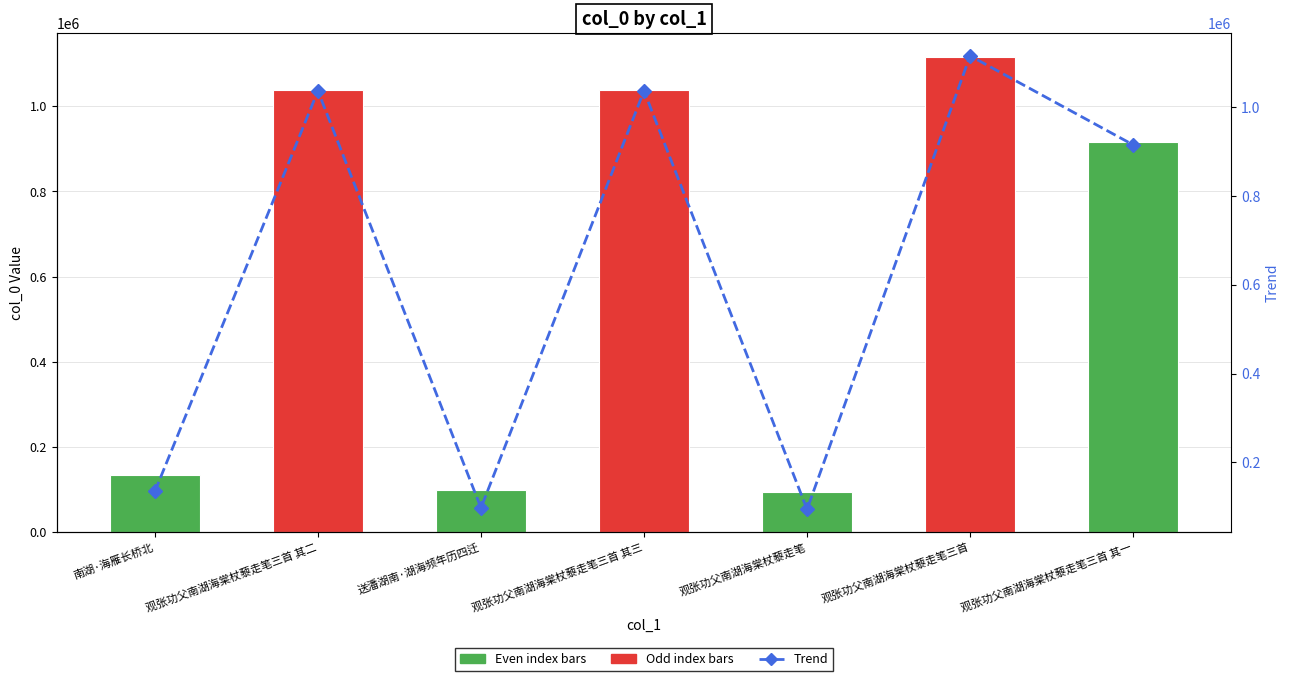

What is the total value across all series at 观张功父南湖海棠杖藜走笔三首?

2231348